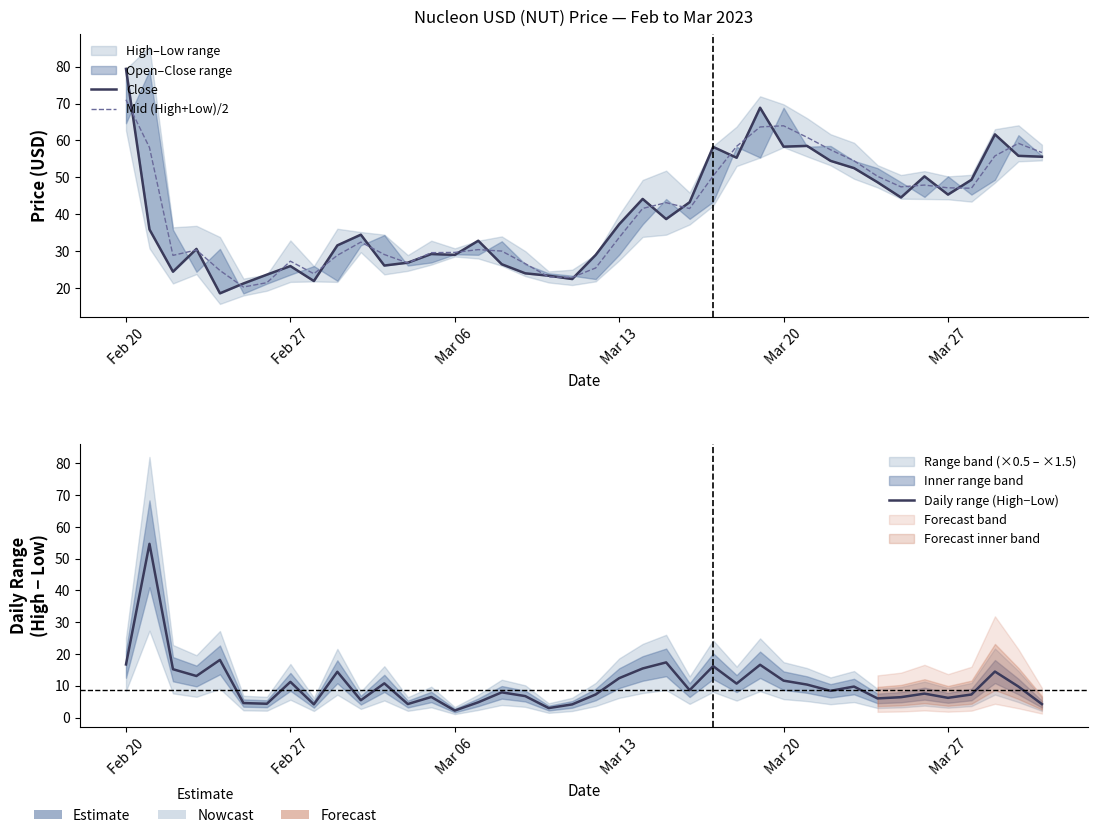

How many data points in Daily range (High−Low) are less than 8?

19